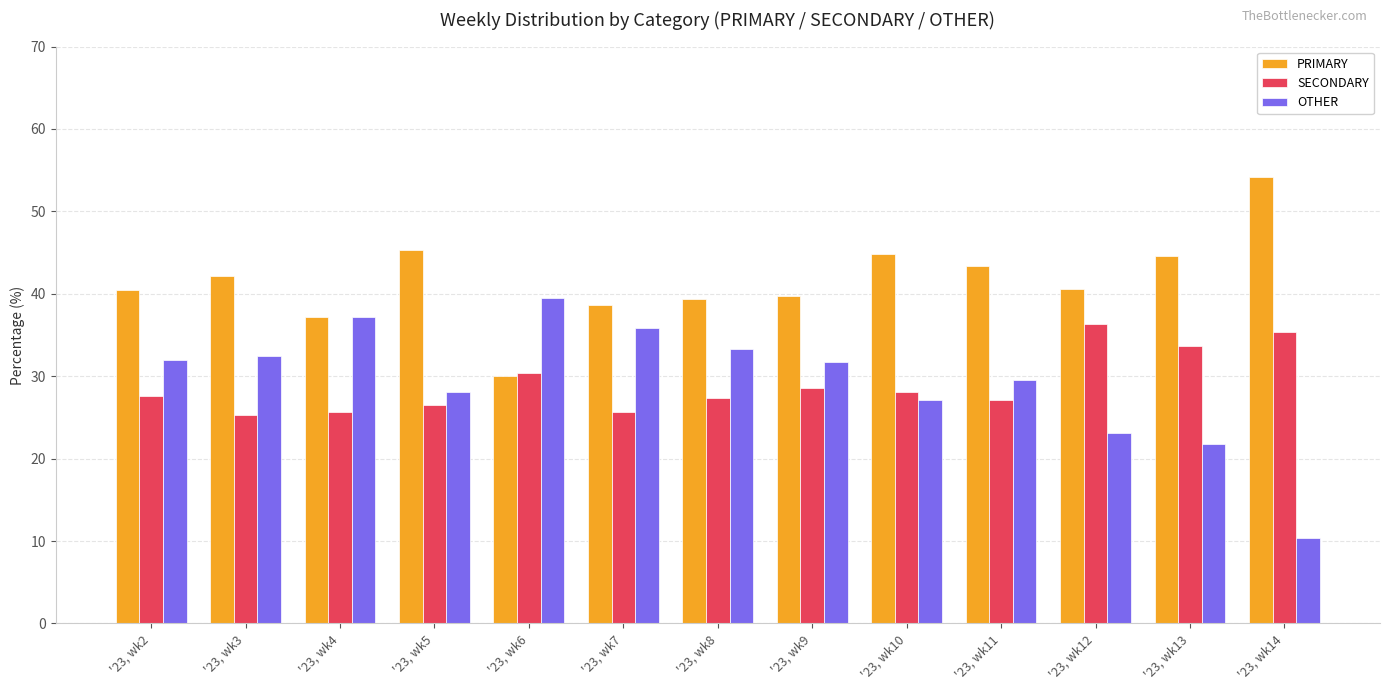

Which series changed the most between '23, wk5 and '23, wk12?

SECONDARY